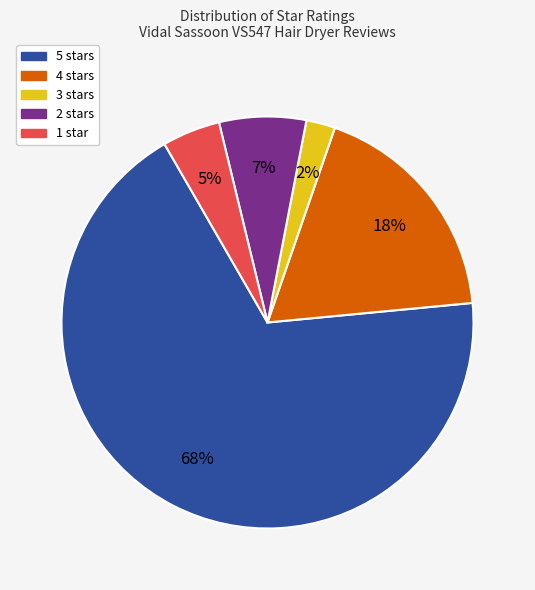

True or false: 4 stars accounts for 25% of the total.

False